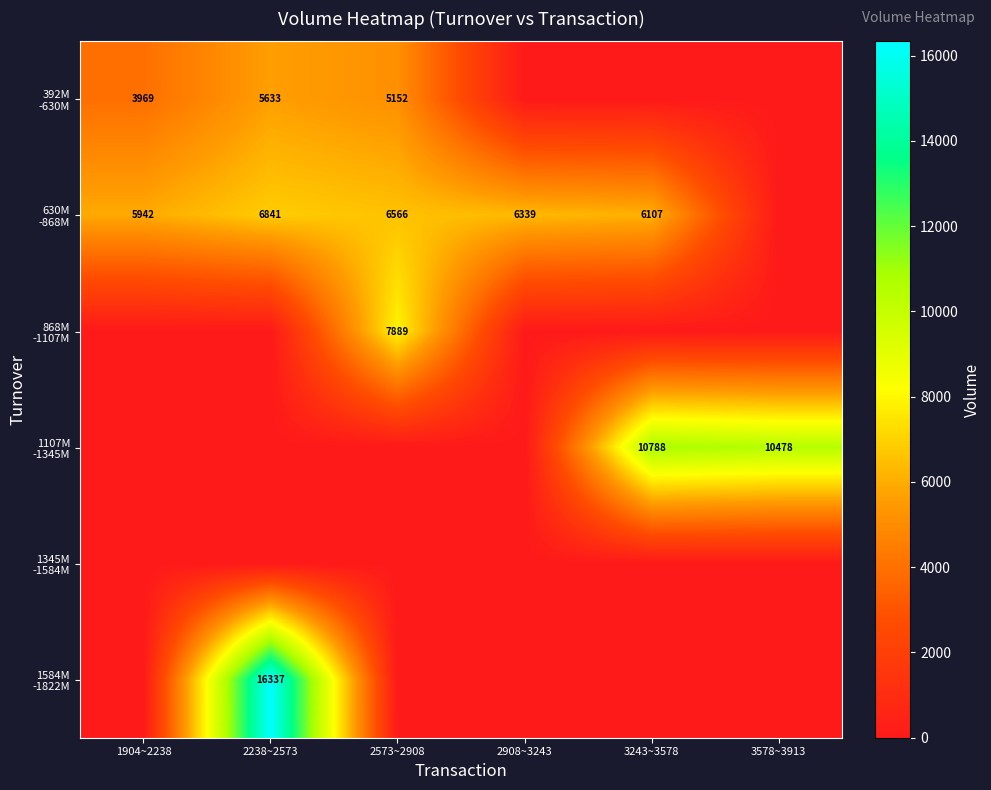

What is the difference between the maximum and minimum values in the 1584M -1822M series?

16337.1